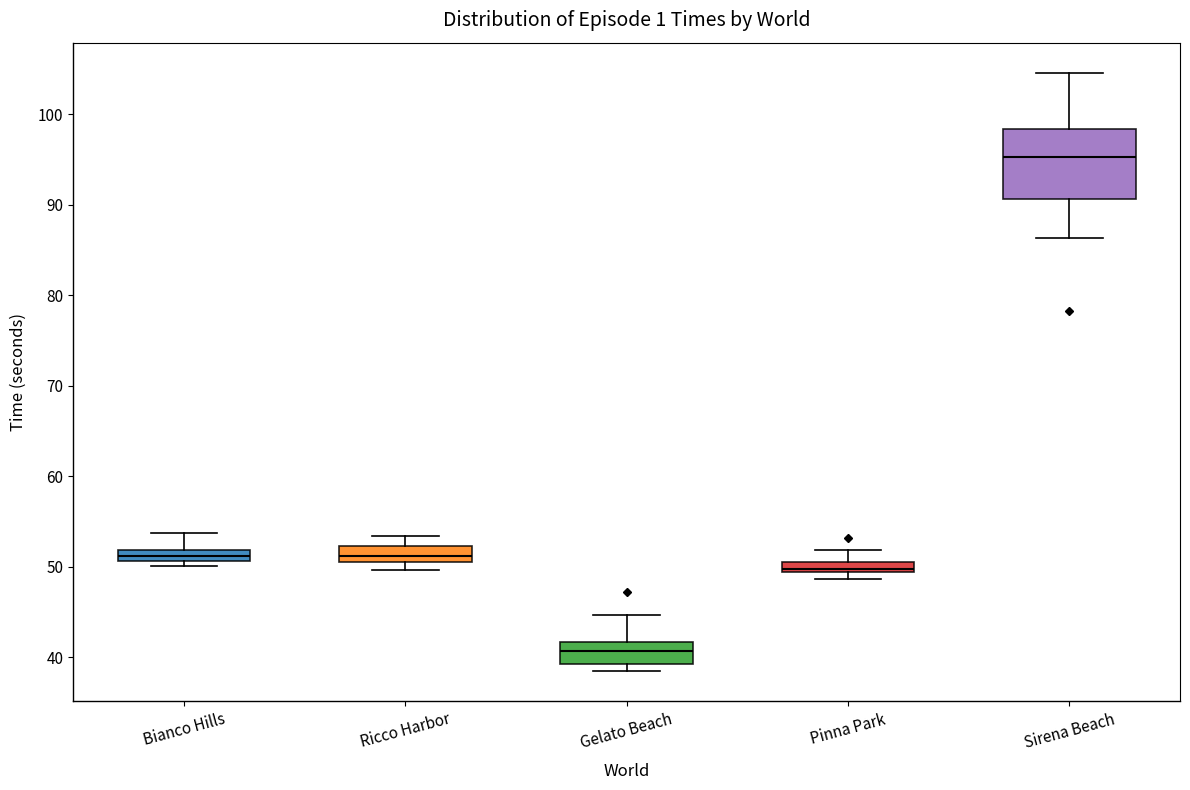

Comparing the boxes themselves (not the whiskers), which one is the tallest?

Sirena Beach